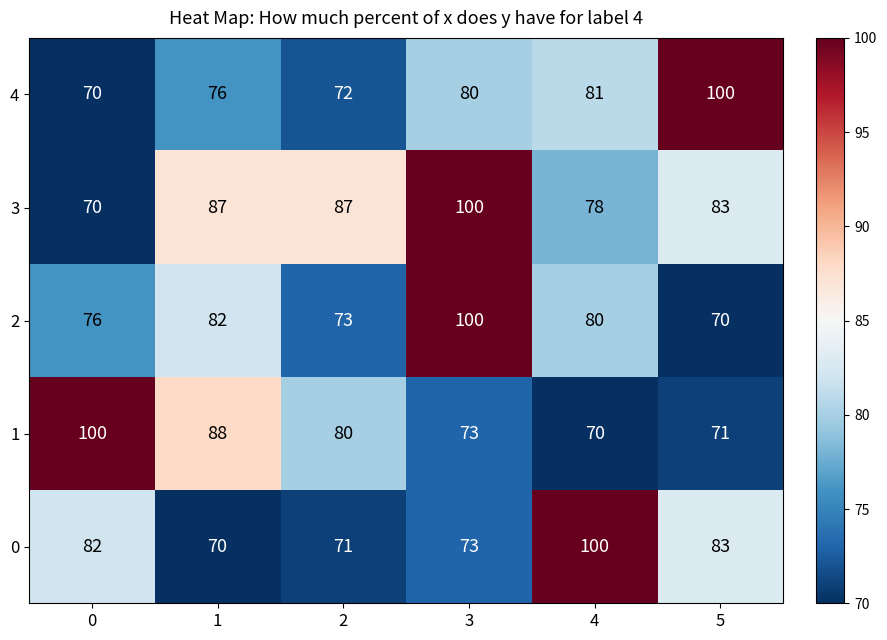

What is the highest value of the 3 series?

100